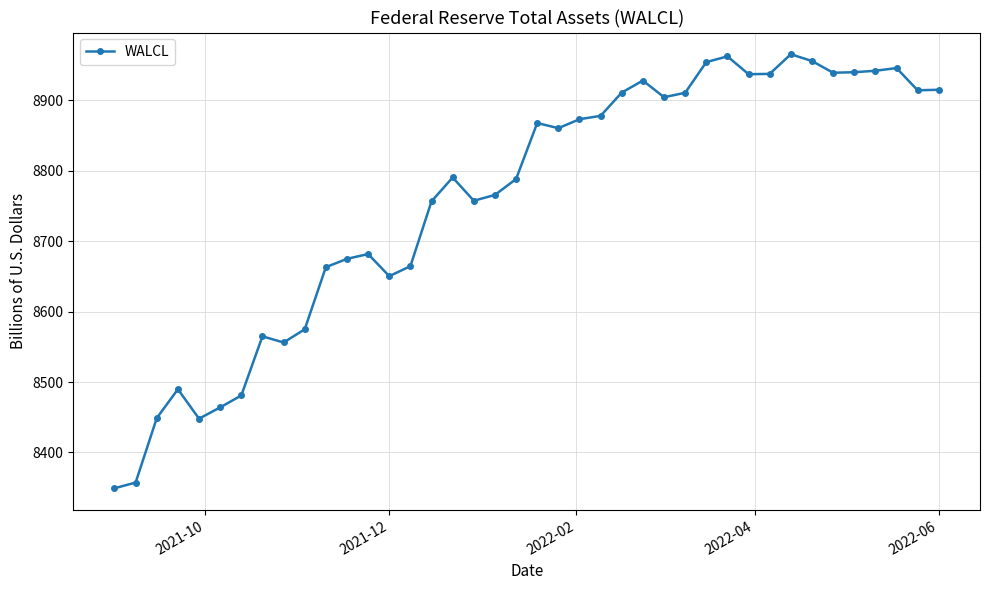

What is the value of the 18th point from the left?

8757.5